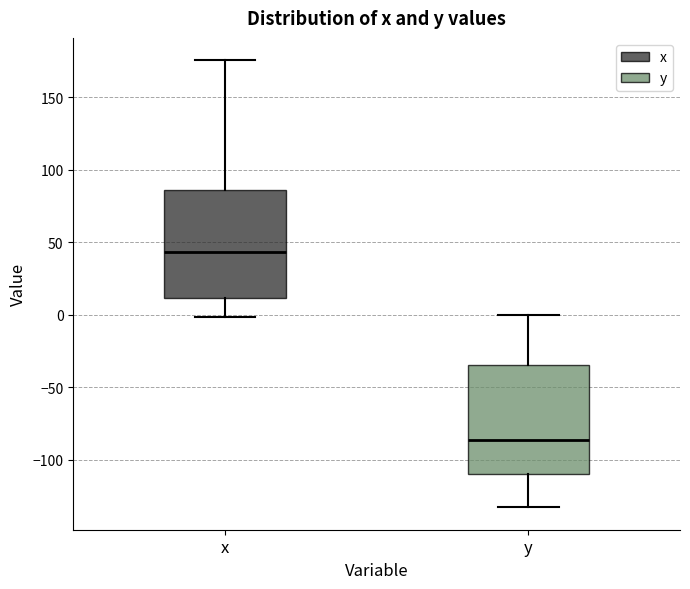

Where does the upper whisker of the box for y end on the y-axis? The values are not printed on the chart, so give them approximately, as read against the axis.

0